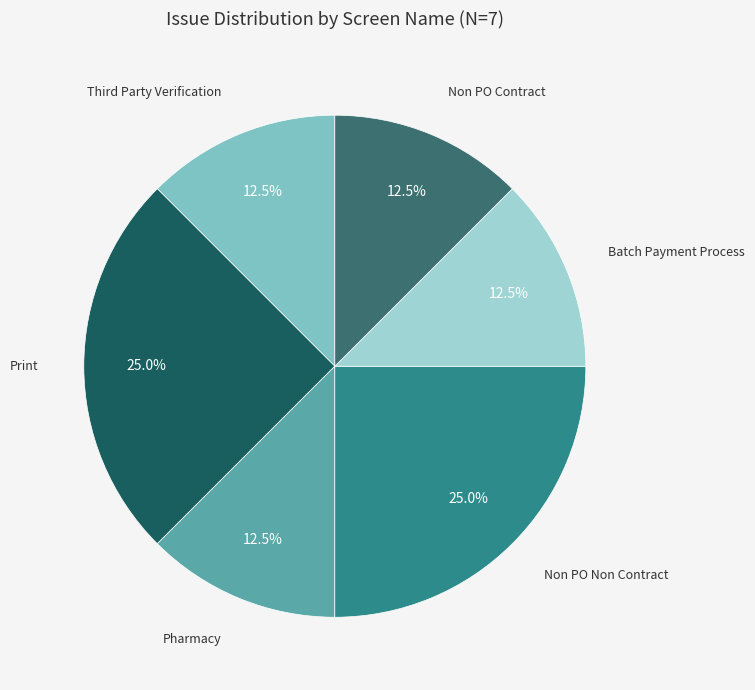

How much of the chart is everything except Non PO Contract?

87.5%